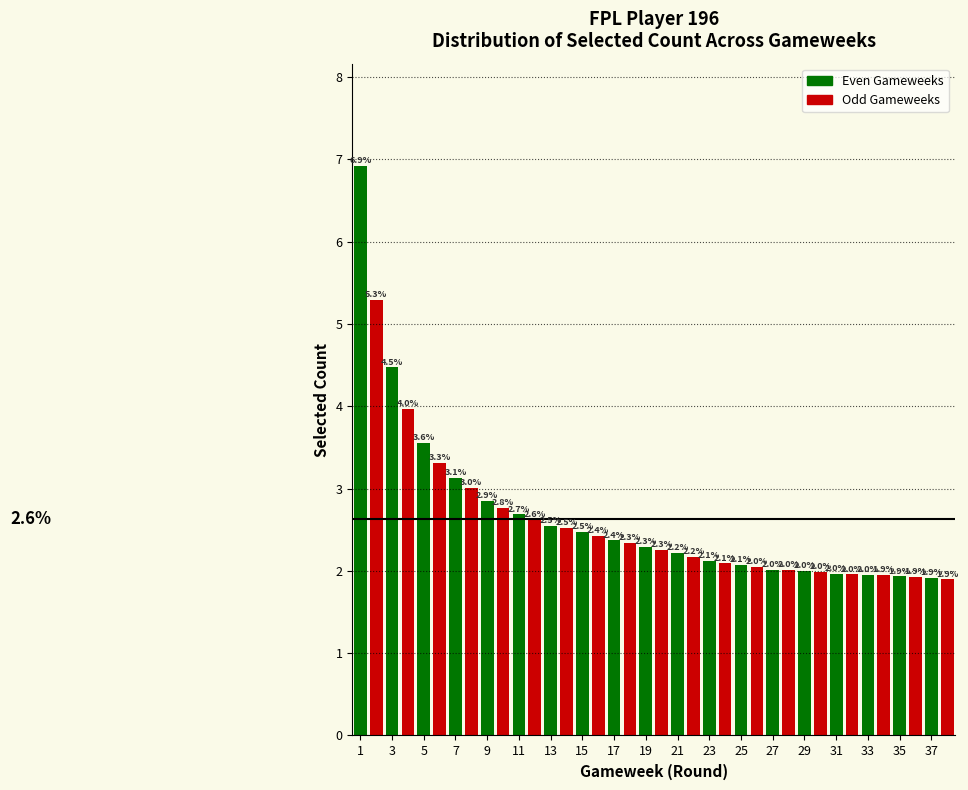

Which series has the largest range (max minus min)?

Even Gameweeks